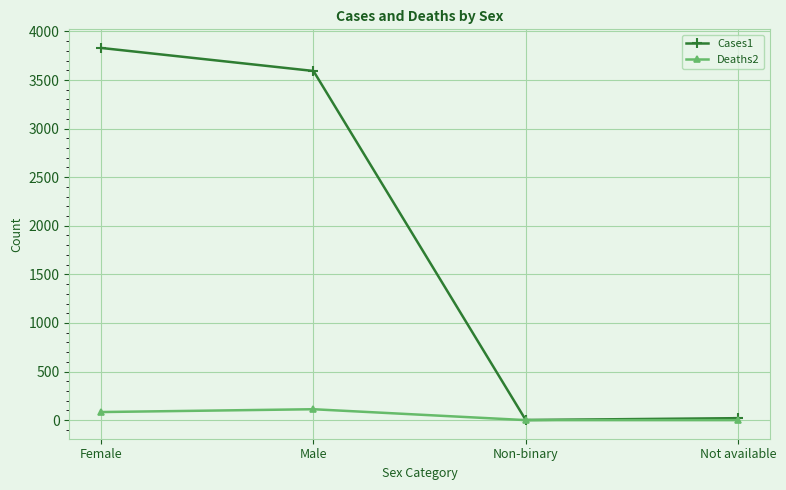

Rank the series at Male from lowest to highest value.

Deaths2, Cases1